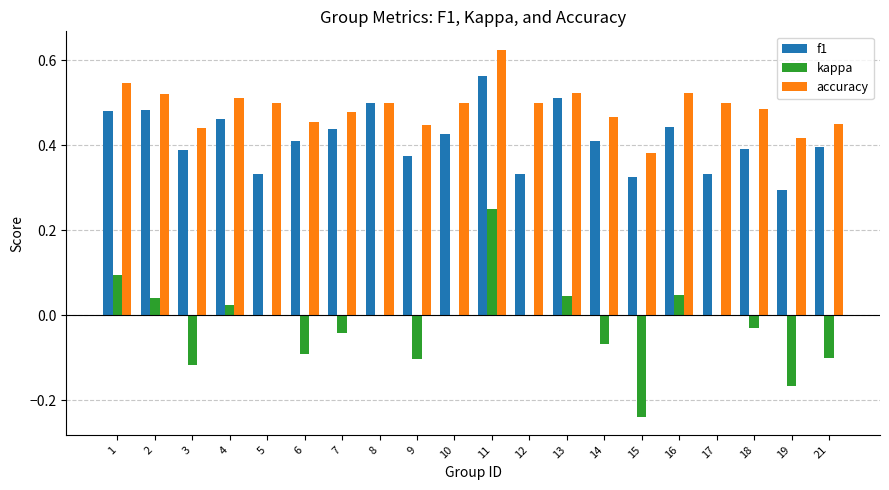

True or false: f1 has a value of 0.2 at 15.

False